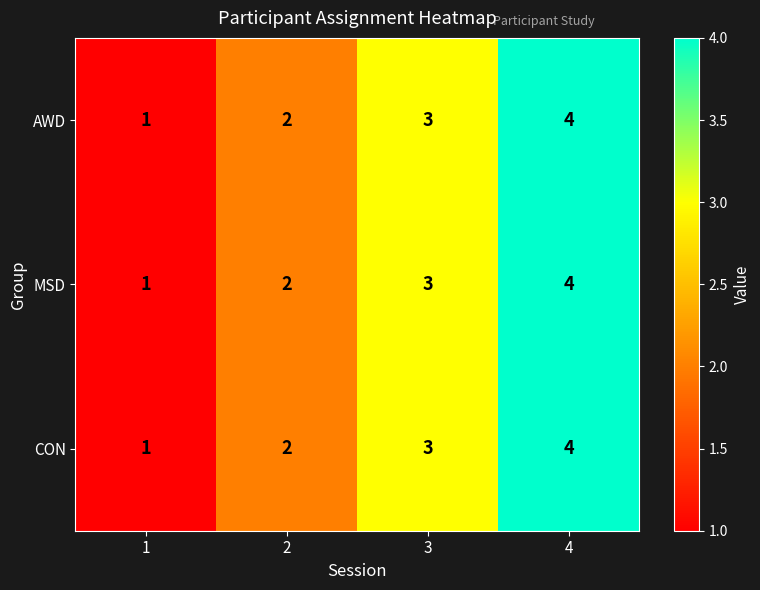

How many categories are shown in the chart?

4